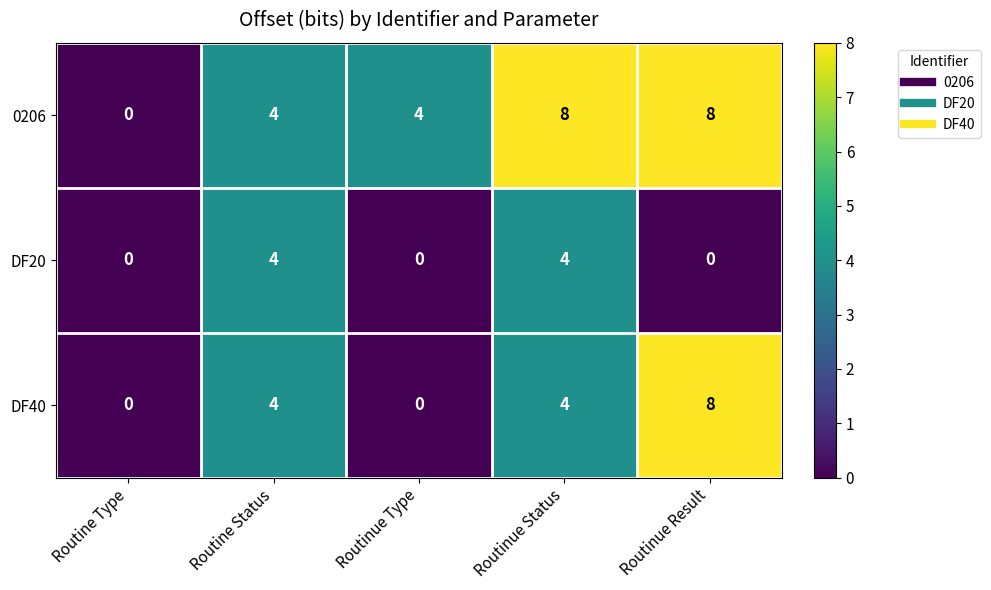

What is the average value of the 0206 series?

5